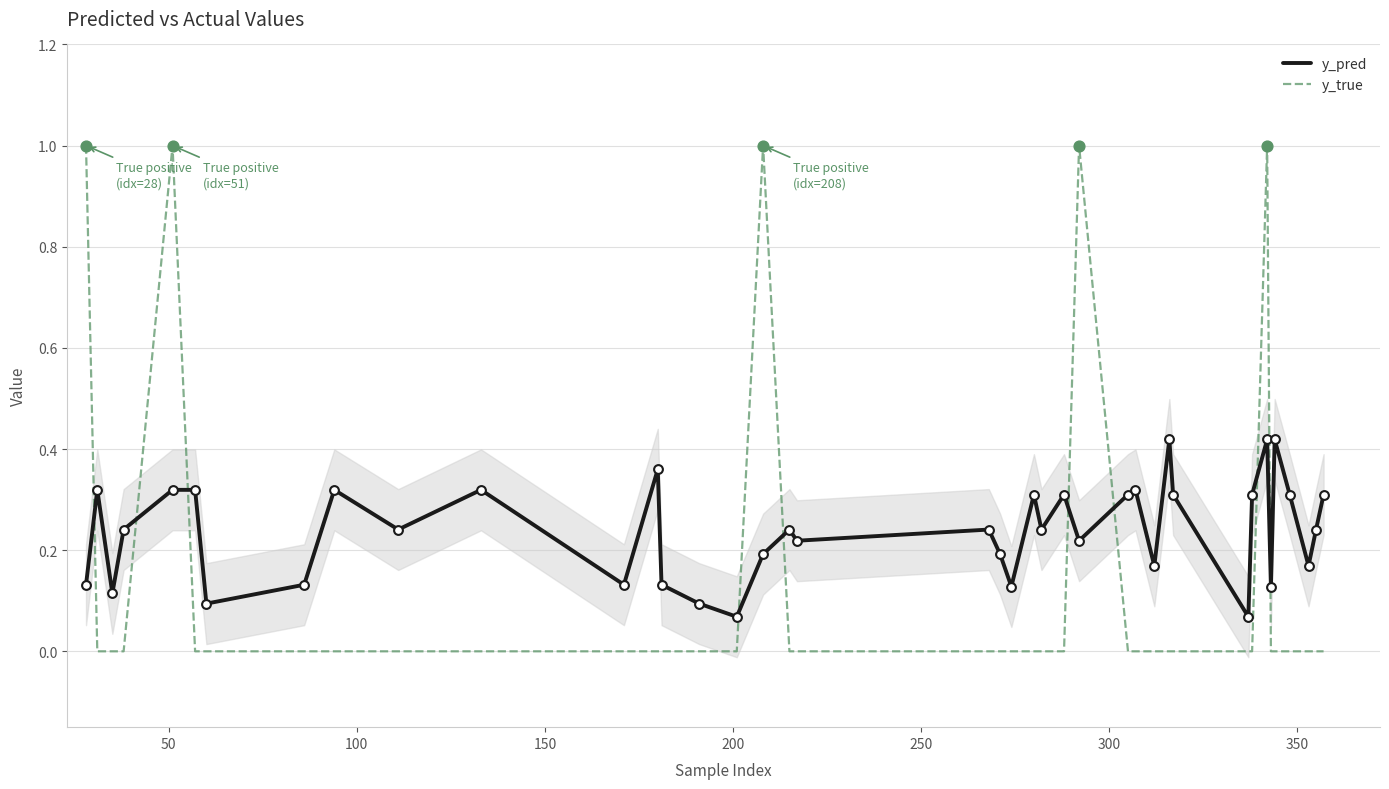

Which series contains the highest Y value?

y_true